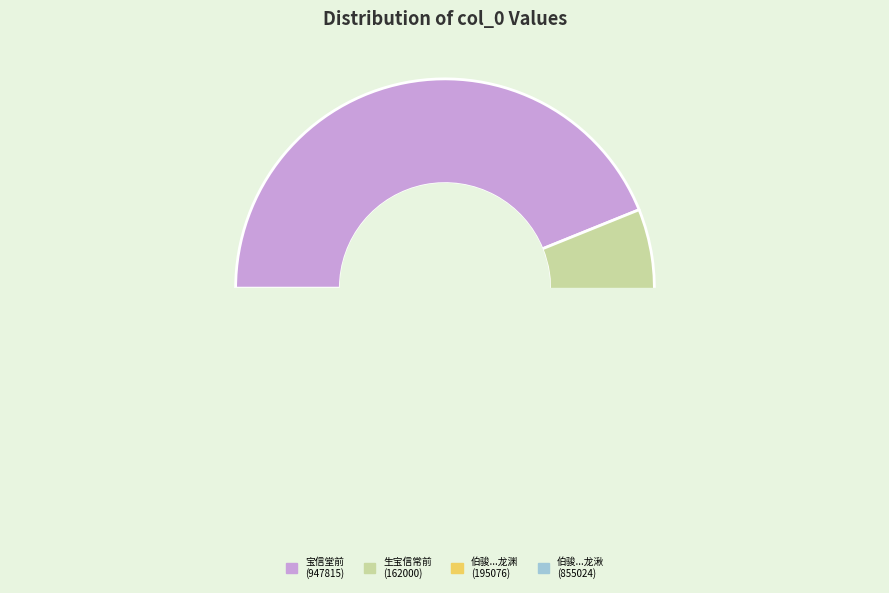

The 宝信堂前杏花盛开置酒招同官以诗先之 slice represents 44% of the pie. True or false?

True